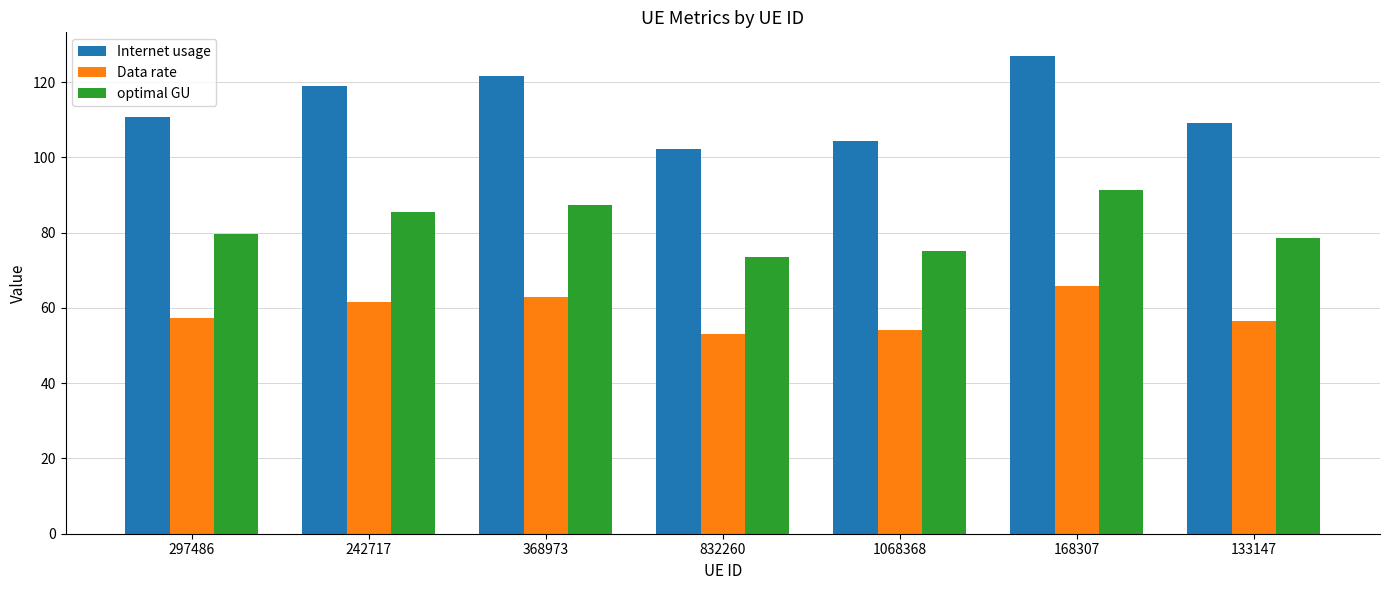

What is the total value across all series at 1068368?

233.5